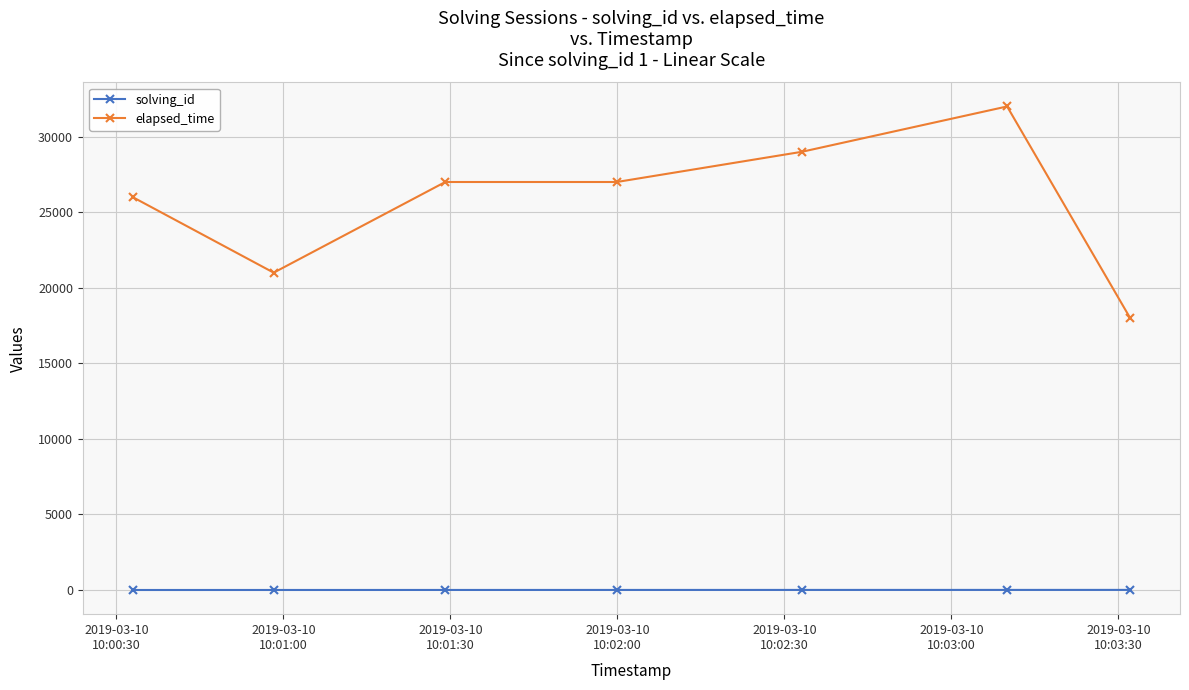

At how many categories does at least one series exceed 9086?

7